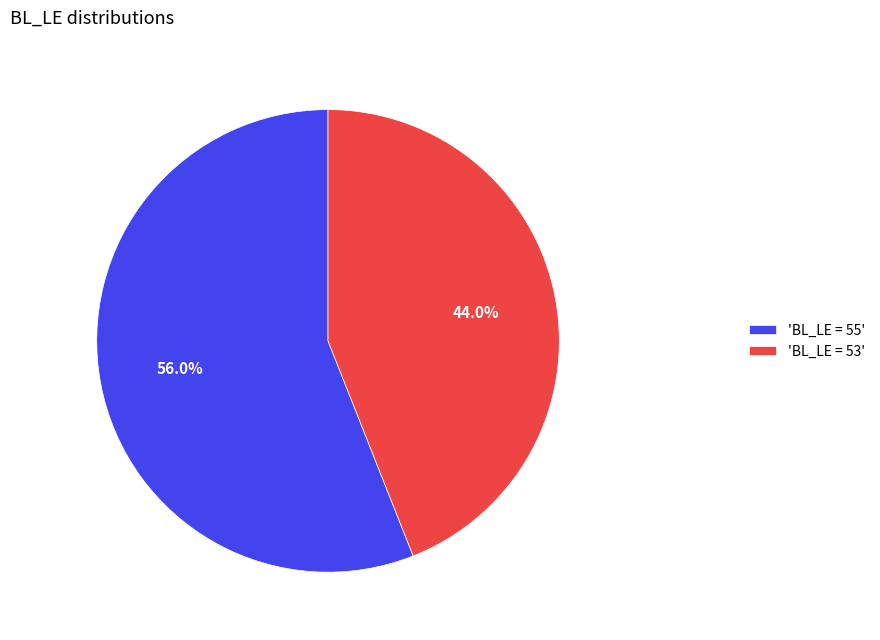

What is the smallest slice in the pie chart?

'BL_LE = 53'